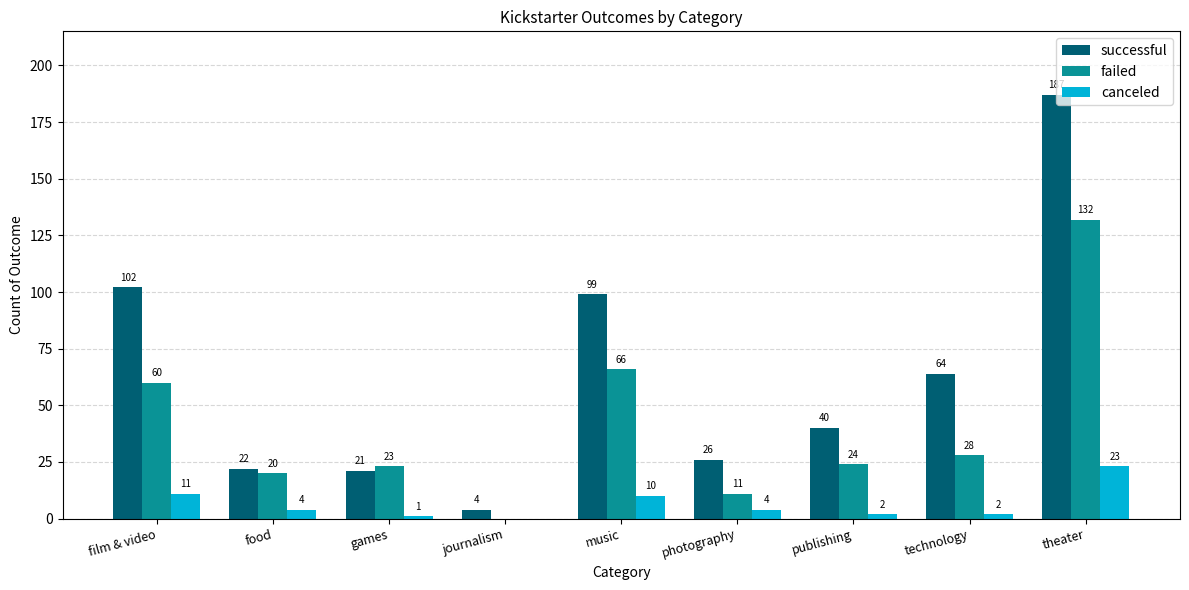

Which series changed the most between film & video and photography?

successful